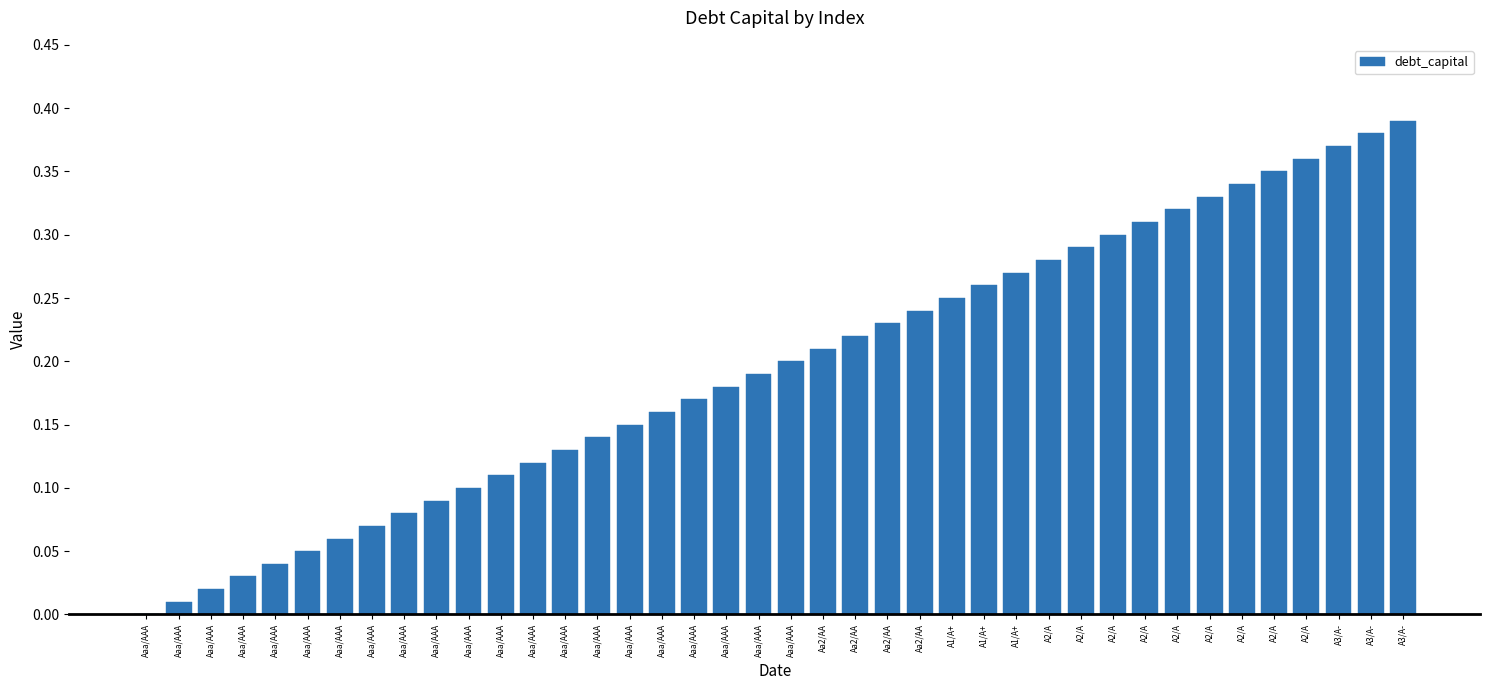

Reading left to right, transcribe all the data shown in this chart.

0.0	0.0	0.0	0.0	0.0	0.1	0.1	0.1	0.1	0.1	0.1	0.1	0.1	0.1	0.1	0.1	0.2	0.2	0.2	0.2	0.2	0.2	0.2	0.2	0.2	0.2	0.3	0.3	0.3	0.3	0.3	0.3	0.3	0.3	0.3	0.3	0.4	0.4	0.4	0.4